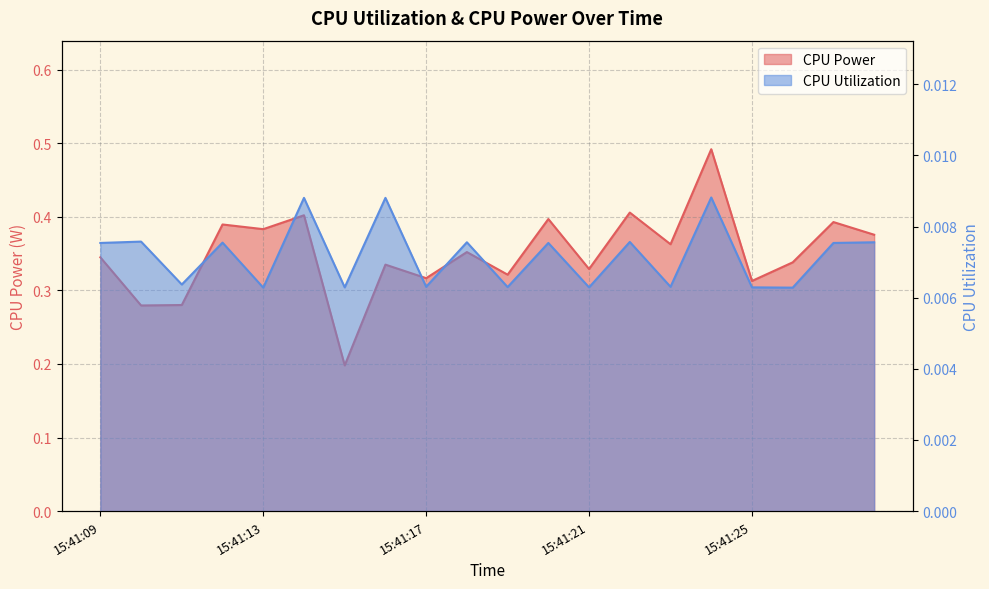

What is the average value of the CPU Power series?

0.4